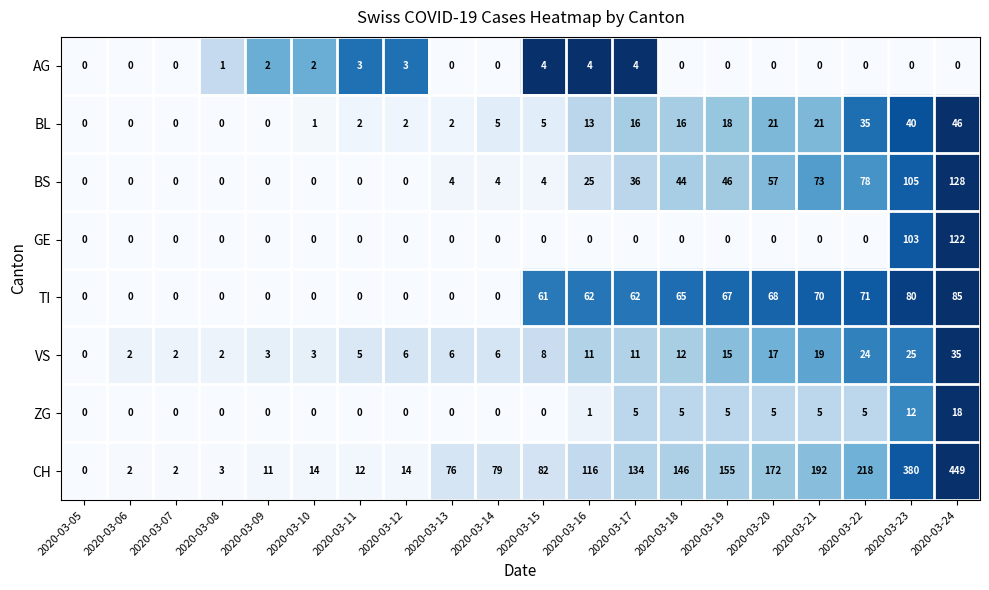

Is it true that BL equals 0 at 2020-03-07?

True